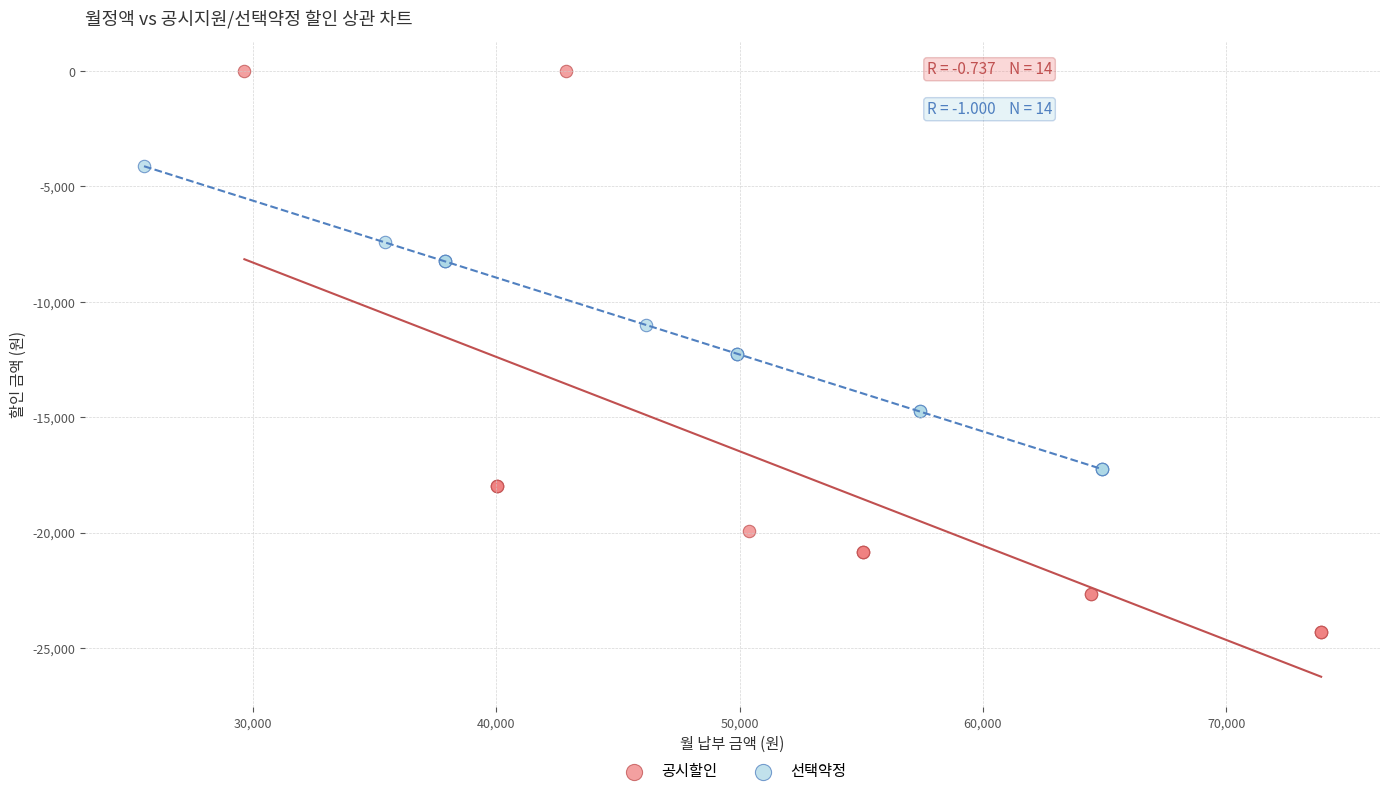

What are all the series names shown in the legend?

공시할인, 선택약정